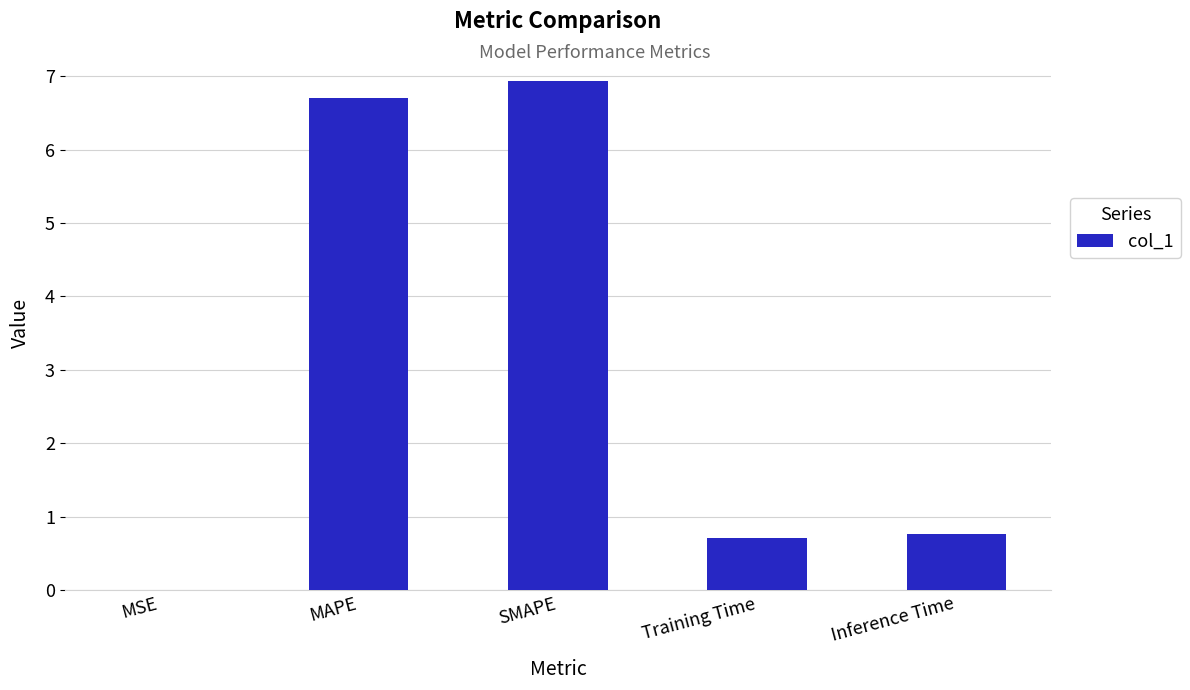

What is the maximum value shown in the chart?

6.9